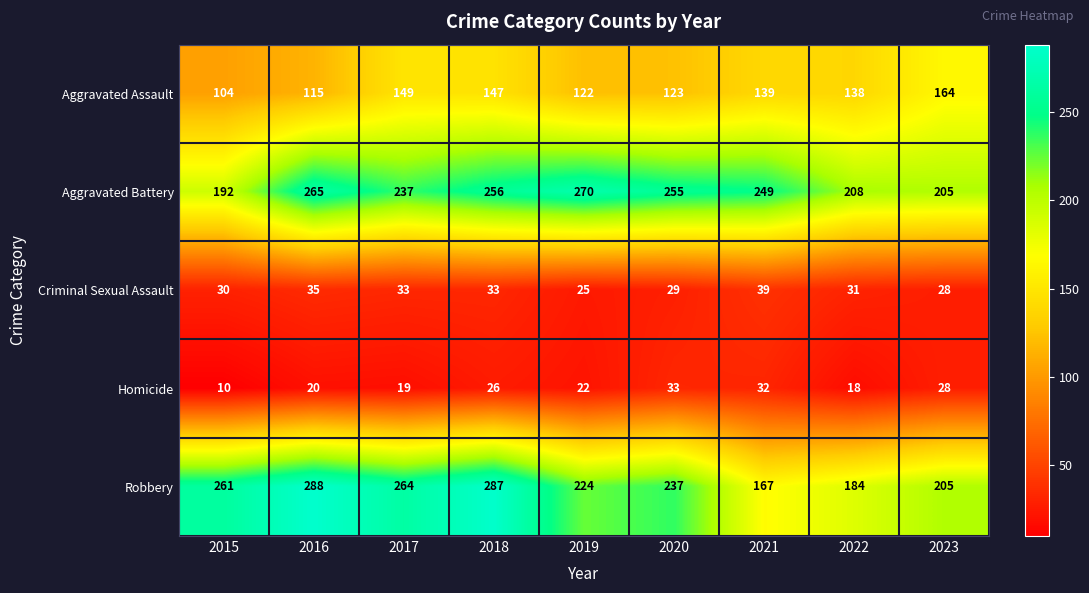

The Aggravated Battery series shows 263 at 2015. True or false?

False